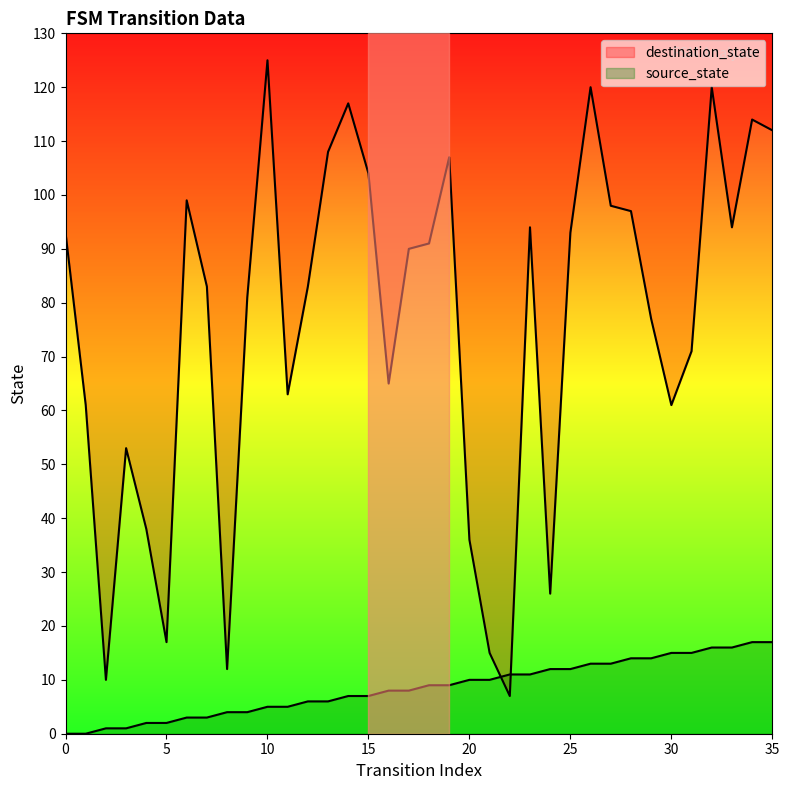

List the series in order of their peak value, lowest first.

source_state, destination_state